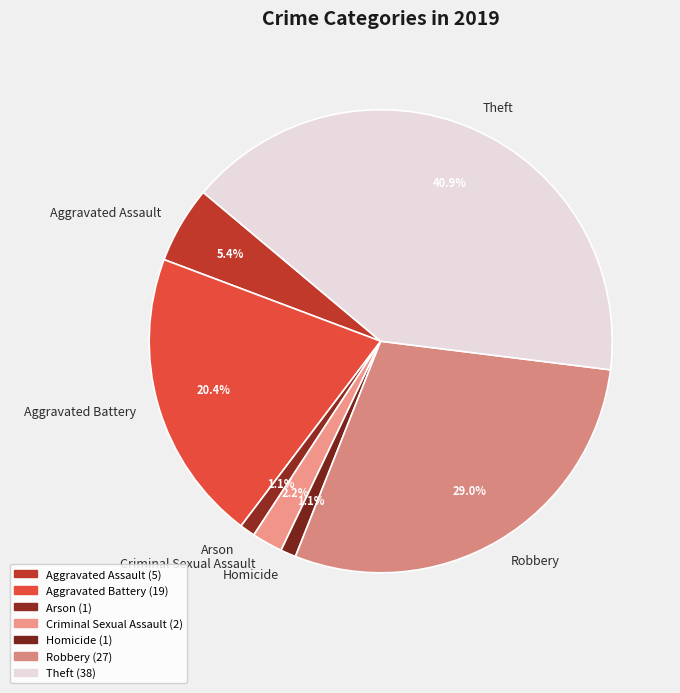

Do Robbery and Homicide together represent more than half of the pie?

No